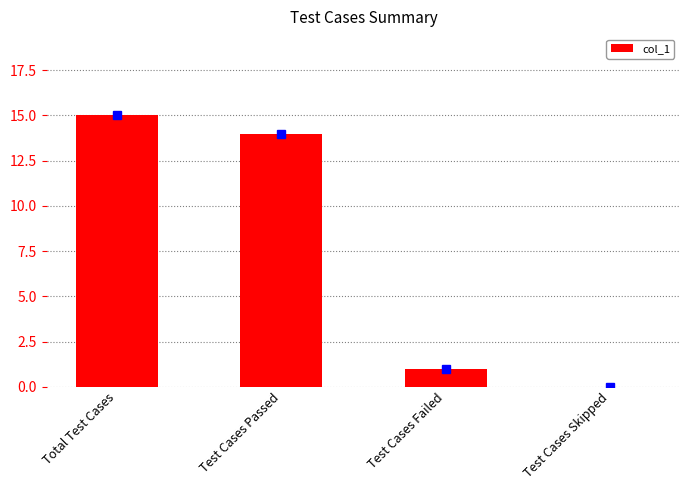

The chart shows a value of 1 at Test Cases Failed. True or false?

True